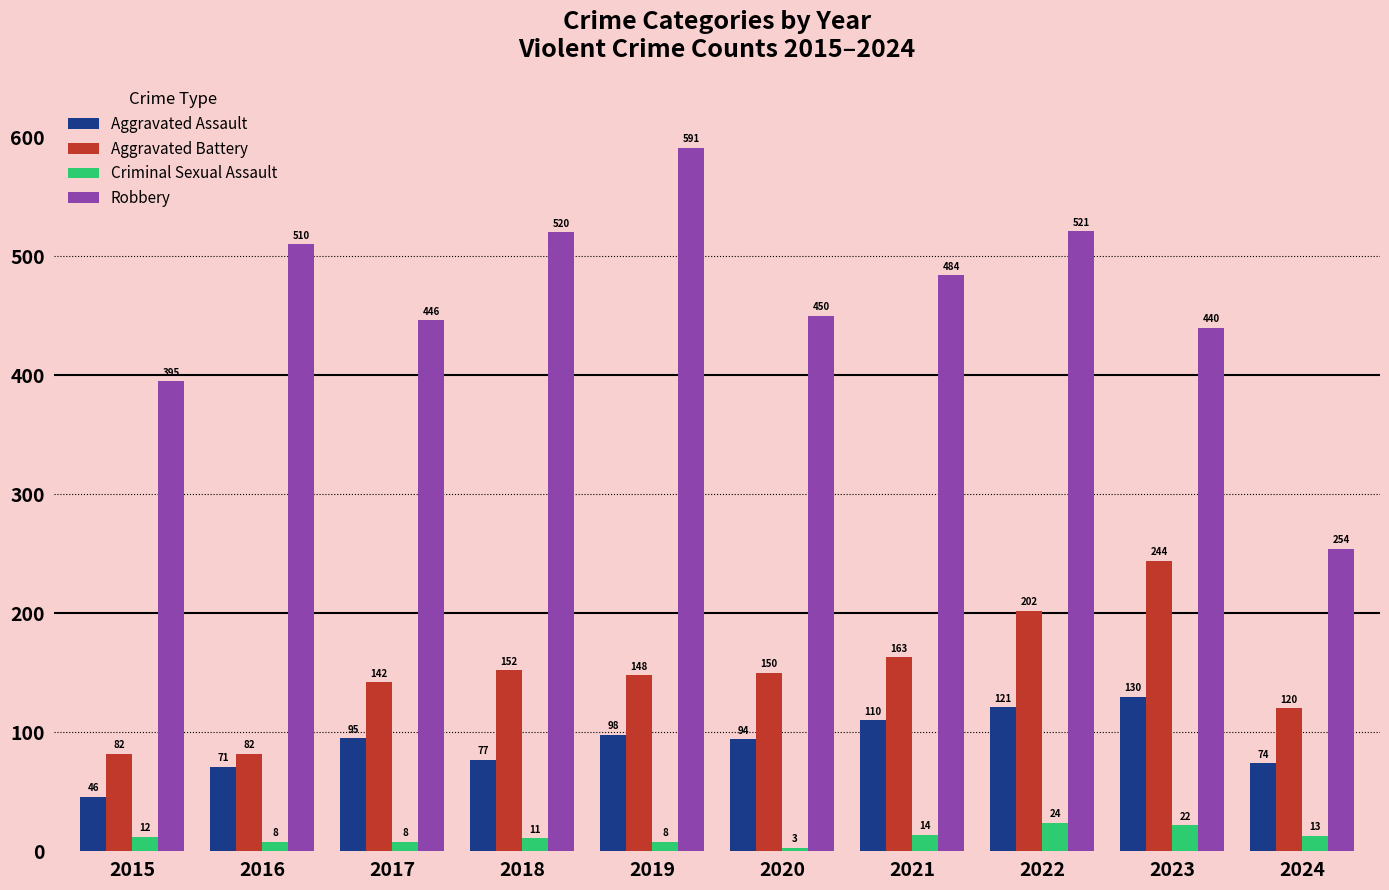

How many groups of bars are there?

10